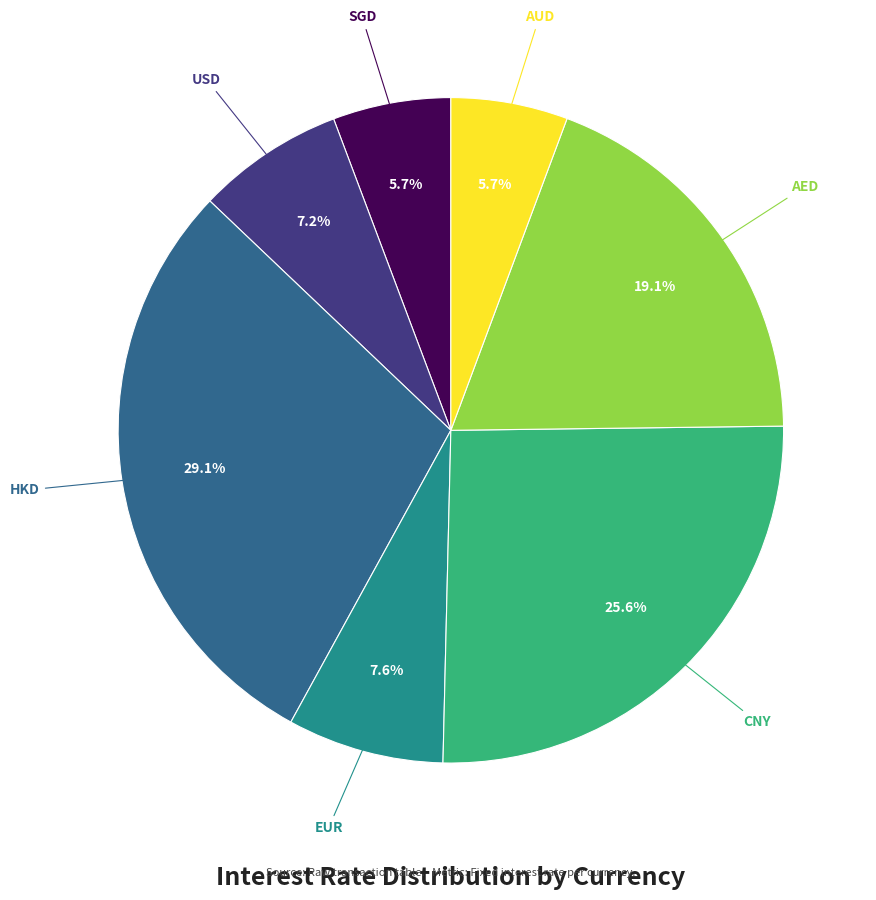

Is there any slice that represents more than half of the pie?

No